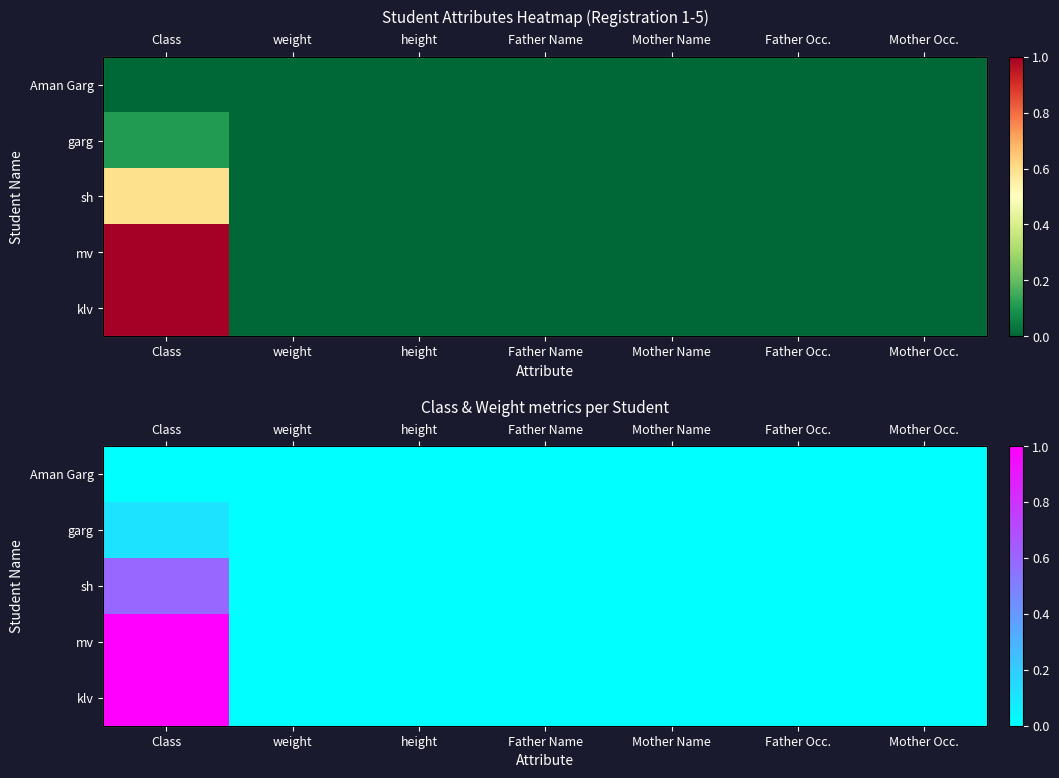

Which label corresponds to the smallest value in the chart?

Class